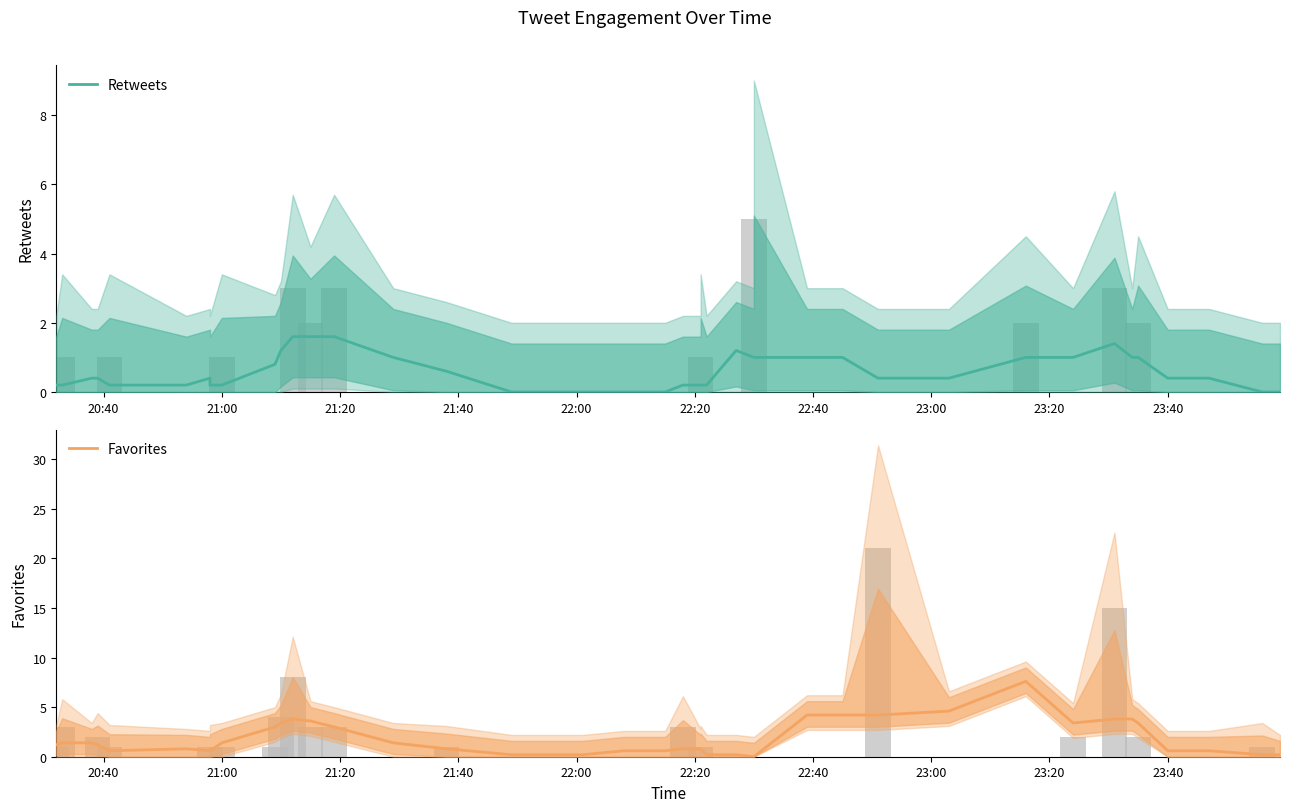

The value of Retweets at 17 is 0.6. True or false?

False